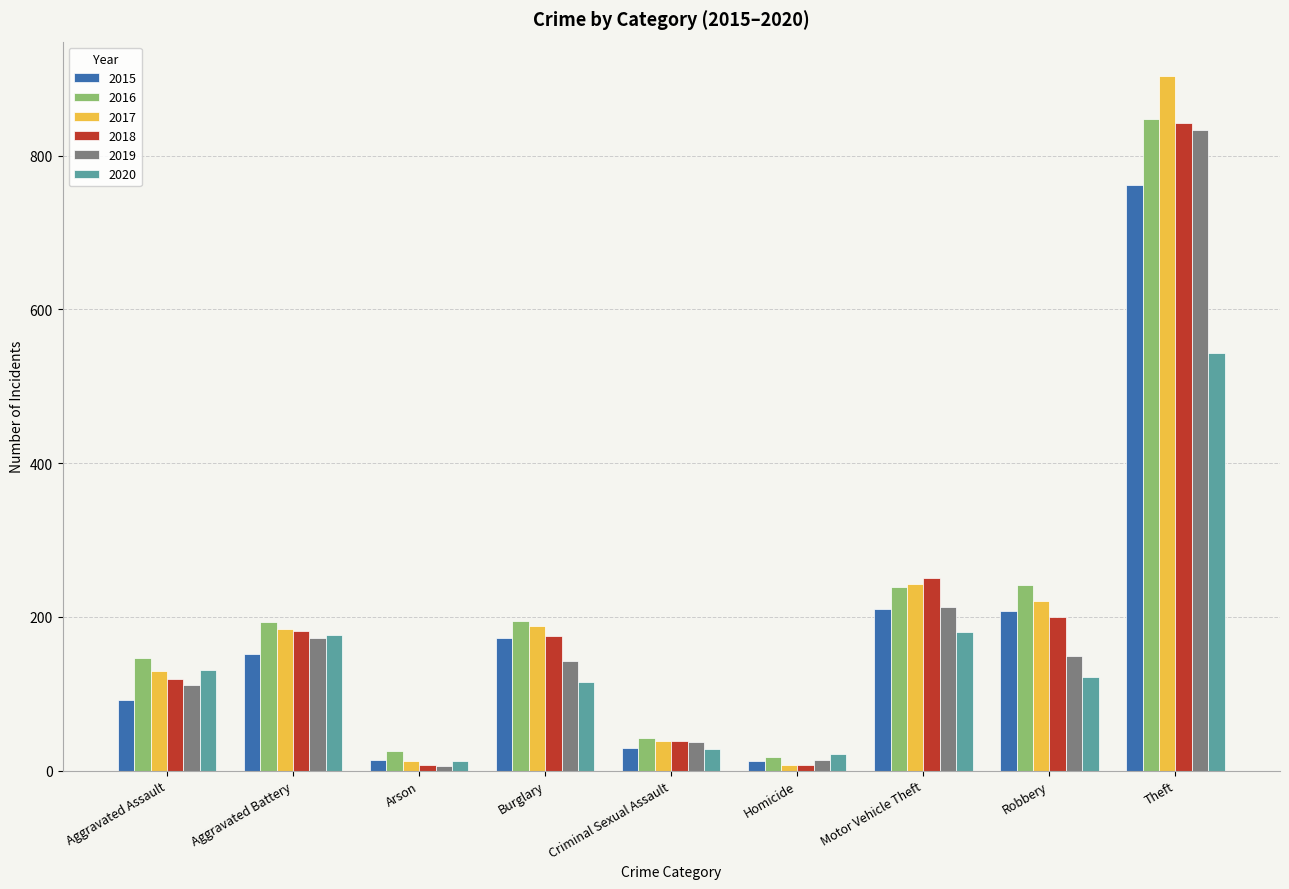

What is the average value of the 2017 series?

214